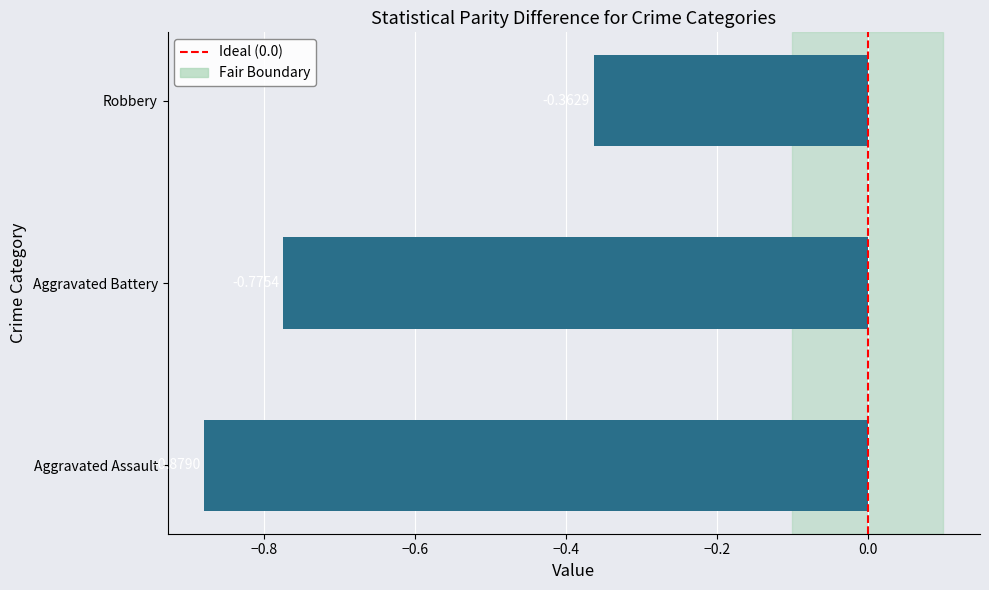

List the labels in order of value, smallest first.

Aggravated Assault, Aggravated Battery, Robbery